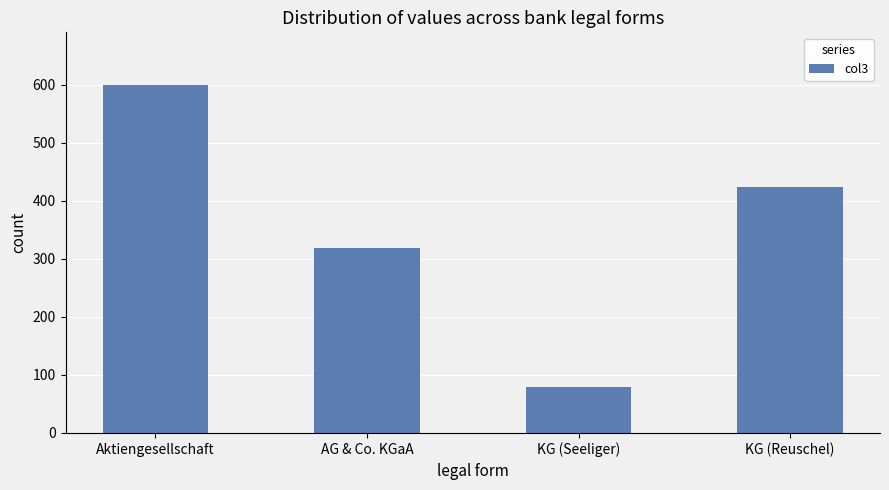

Read the value at KG (Reuschel).

423